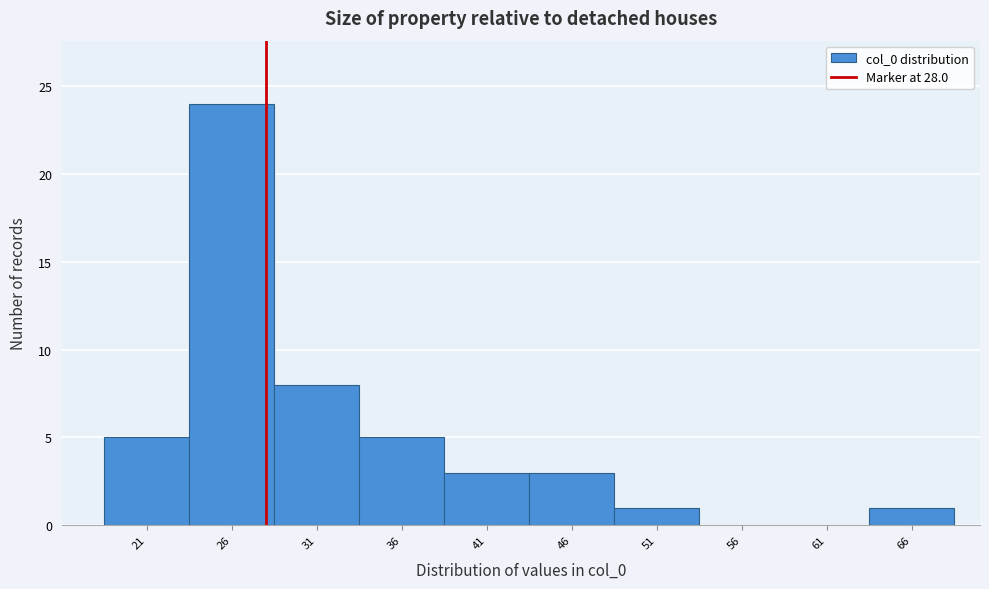

What is the height of the bar covering 48.5 to 53.5 on the x-axis? The values are not printed on the chart, so give them approximately, as read against the axis.

1